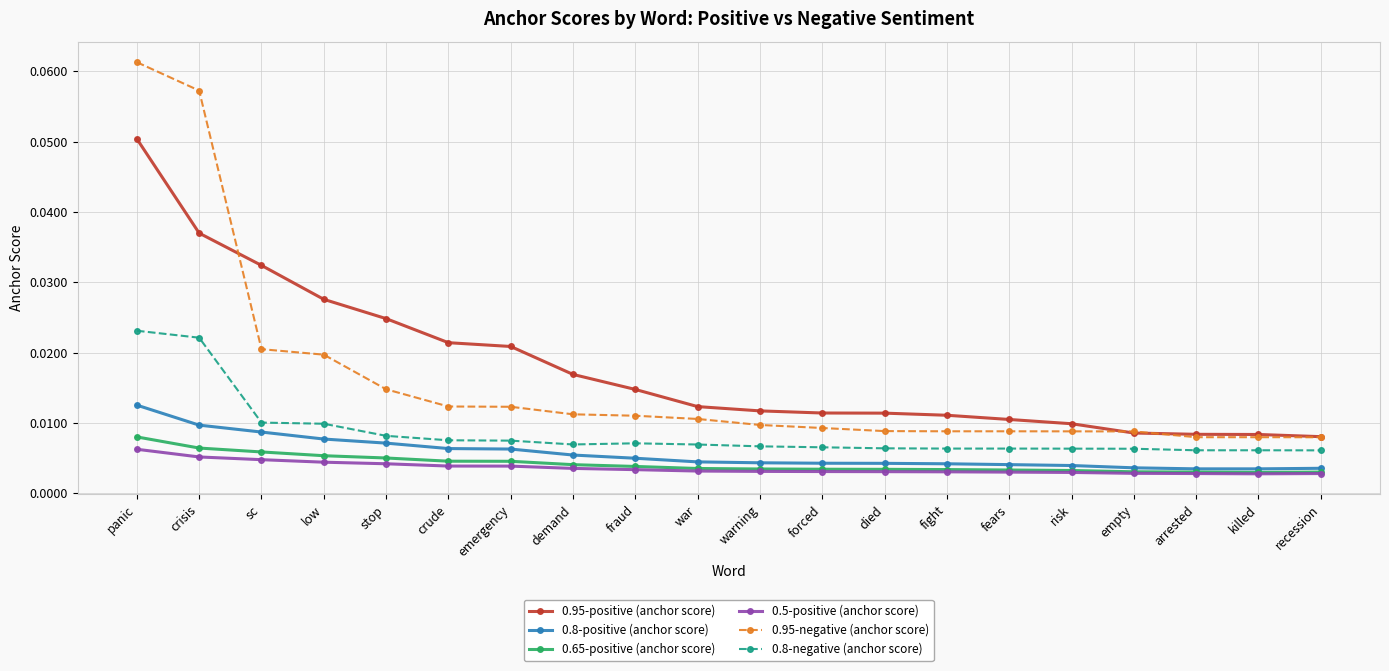

At which category does the chart reach its peak across all series?

panic